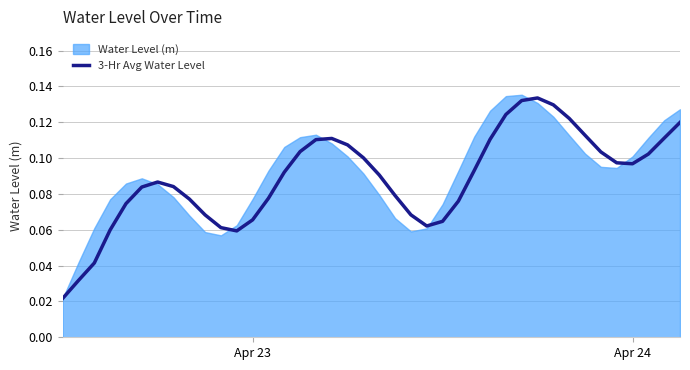

True or false: the data shows 0.0 at 3.

False